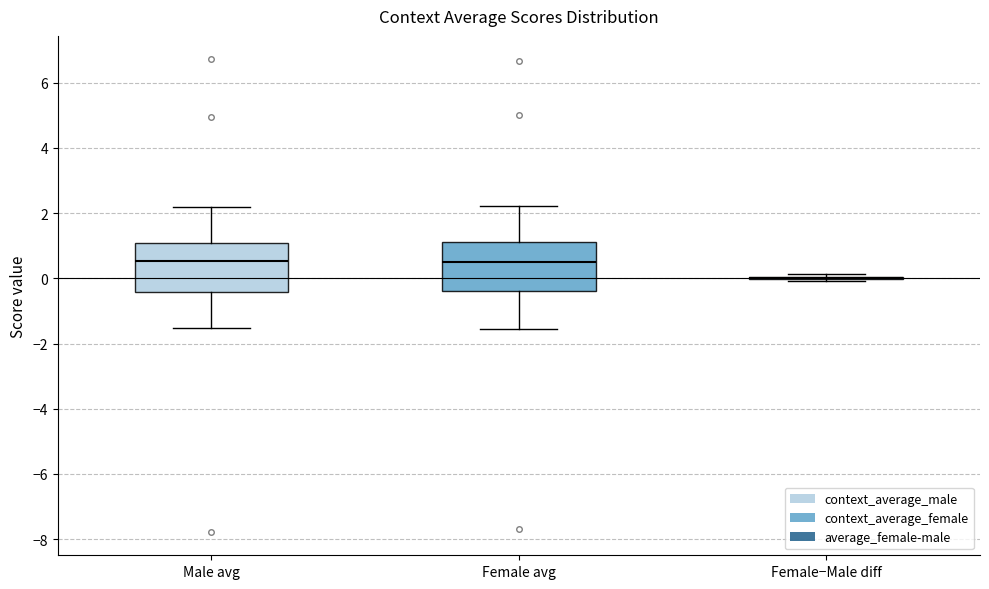

Reading left to right, transcribe this box plot: for each box, give where its median line is, the range the box spans, and where its two whiskers end, as read against the y-axis. The values are not printed on the chart, so give them approximately, as read against the axis.

Male avg: median 0.6, box -0.4 to 1.0, whiskers -1.6 to 2.2
Female avg: median 0.6, box -0.4 to 1.2, whiskers -1.6 to 2.2
Female−Male diff: box collapsed to a line at 0.0, whiskers 0.0 to 0.2